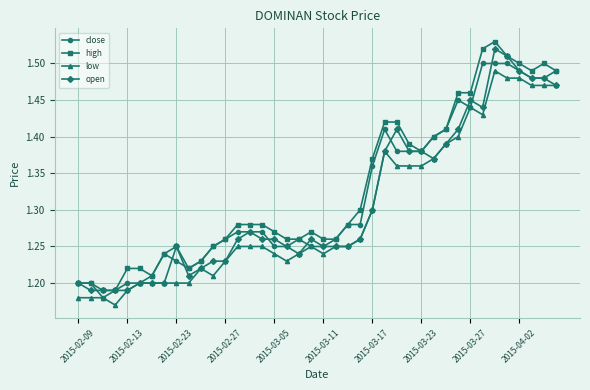

How many close values are between 1 and 2?

40